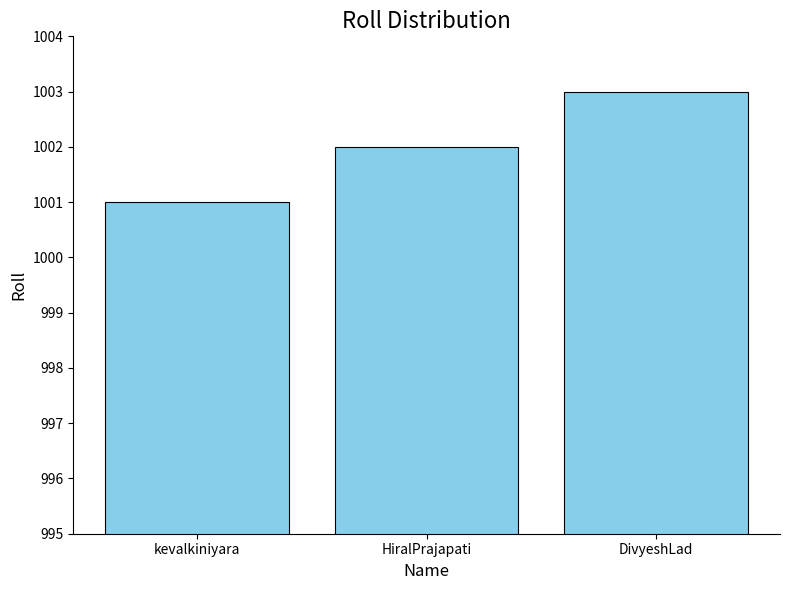

What is the label of the 1st bar from the right?

DivyeshLad